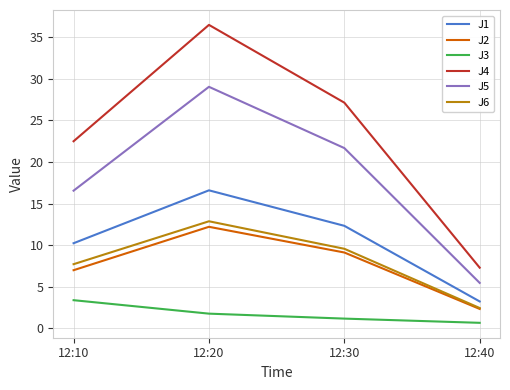

Reading left to right, extract all data points from this chart.

J1: 10.2	16.6	12.3	3.2
J2: 7.0	12.2	9.1	2.3
J3: 3.4	1.8	1.2	0.7
J4: 22.5	36.5	27.1	7.3
J5: 16.6	29.0	21.7	5.5
J6: 7.7	12.9	9.6	2.4